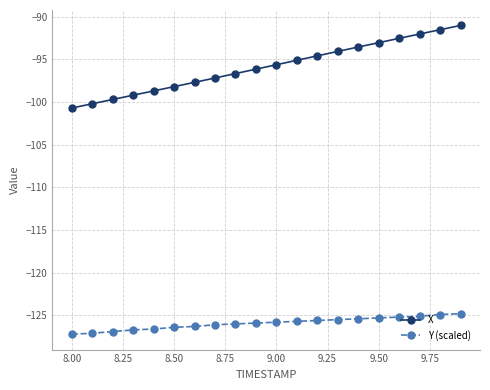

What is the value of the Y (scaled) point at the 17th from the left?

-125.2